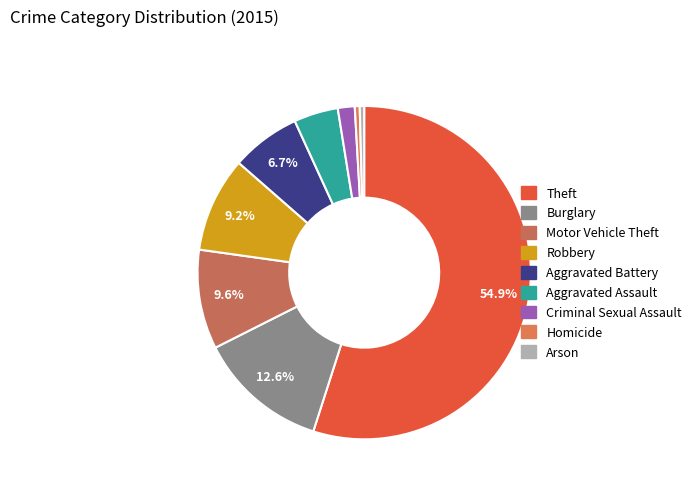

Count the number of slices in the pie.

9